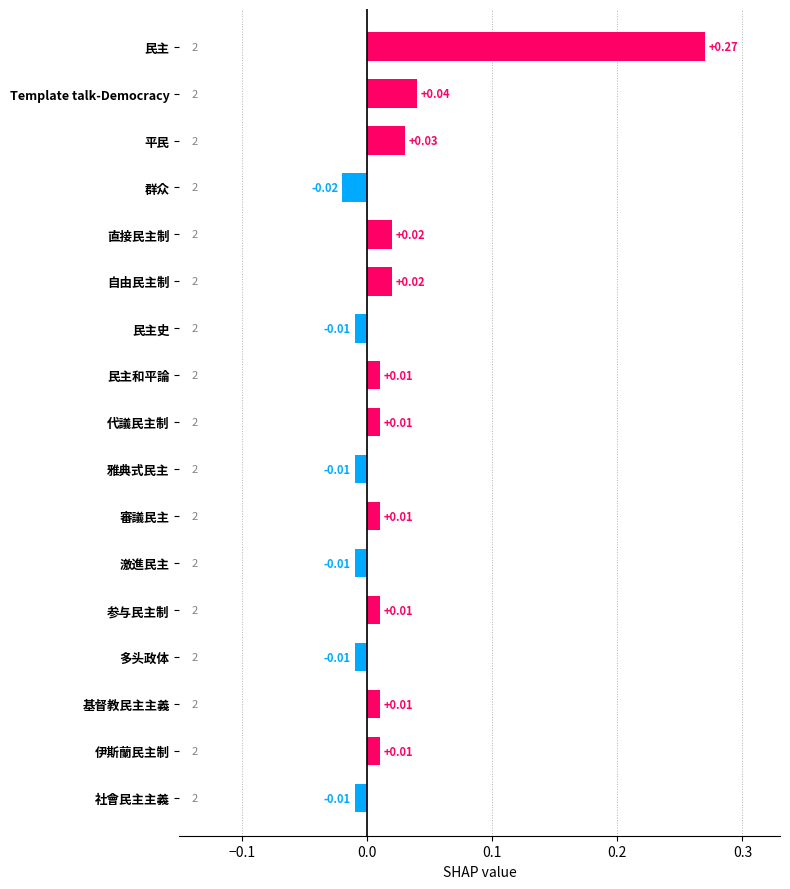

Which label corresponds to the largest value in the chart?

民主